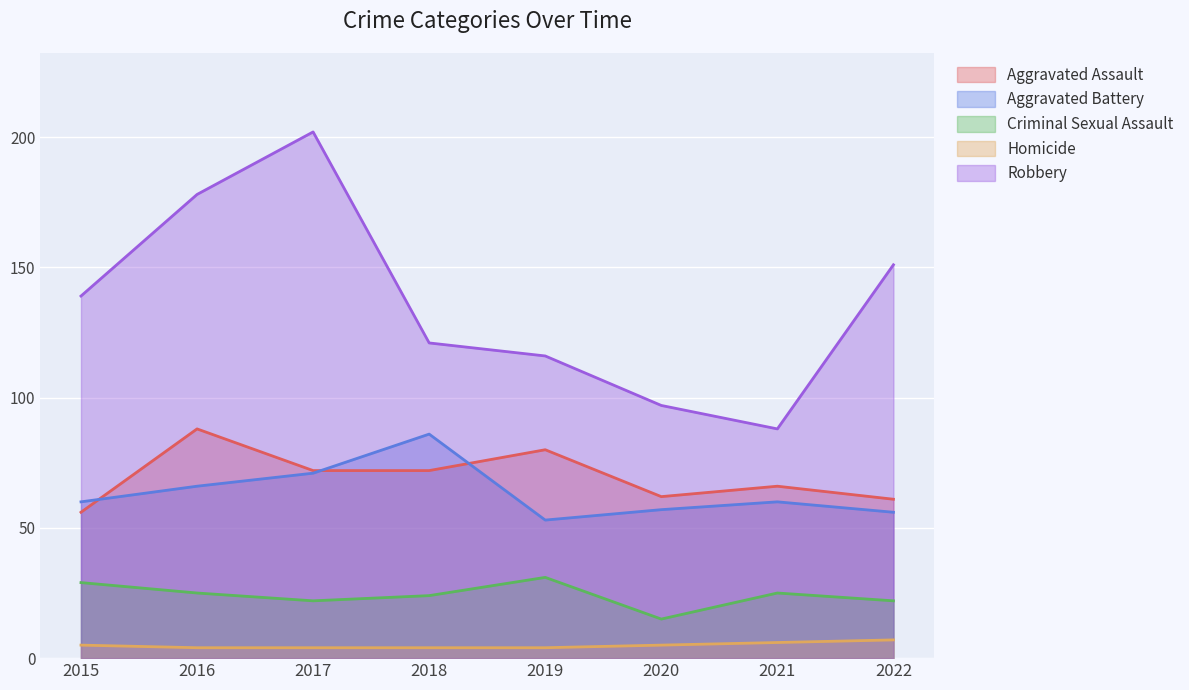

The value of Robbery at 2021 is 50. True or false?

False